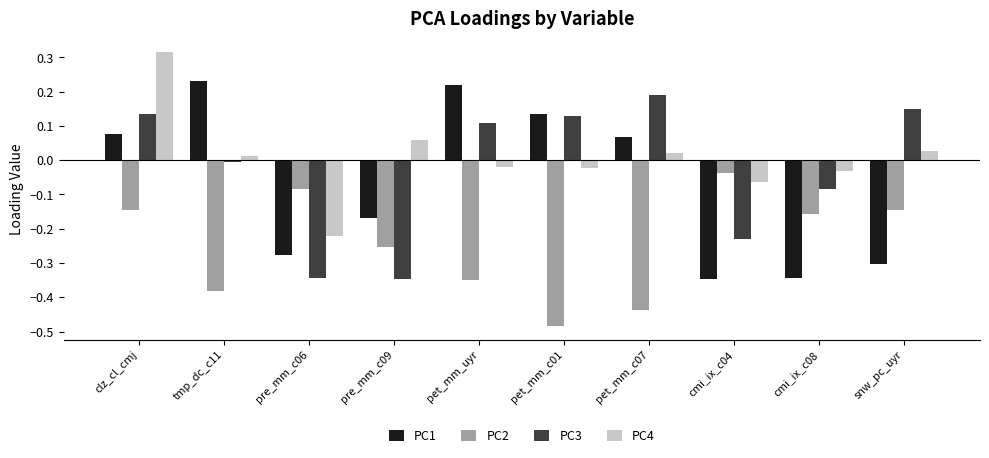

What is the difference between the PC3 values at pet_mm_uyr and pre_mm_c09?

0.5